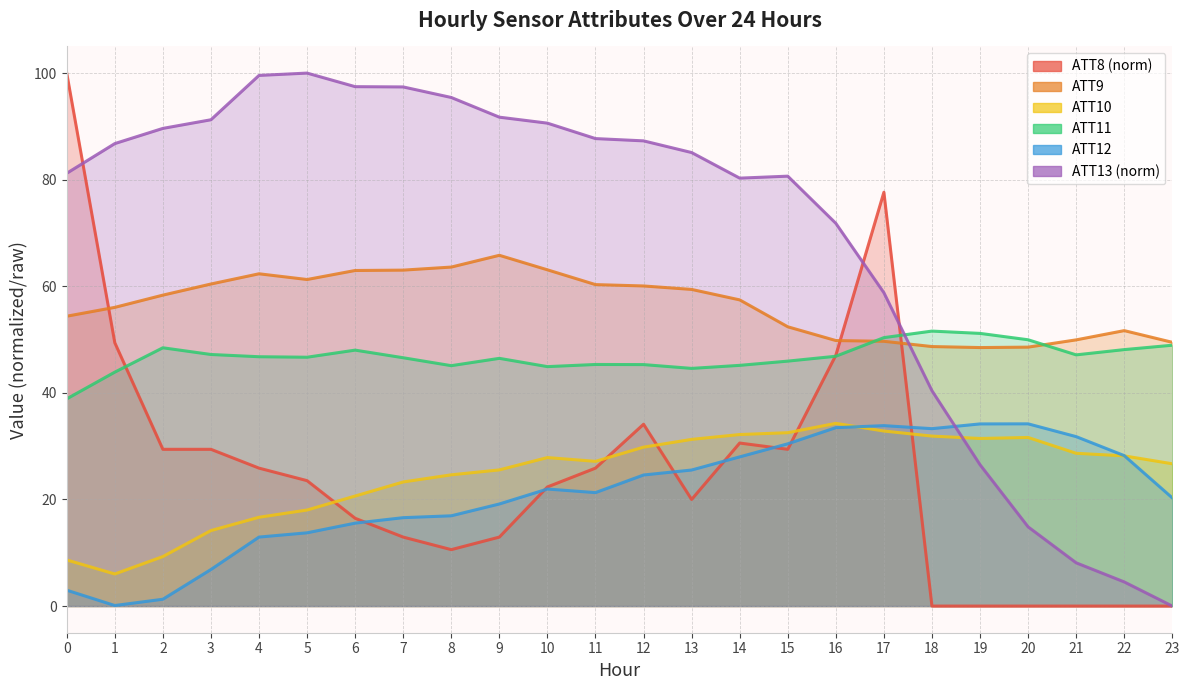

At how many categories does at least one series exceed 39?

24